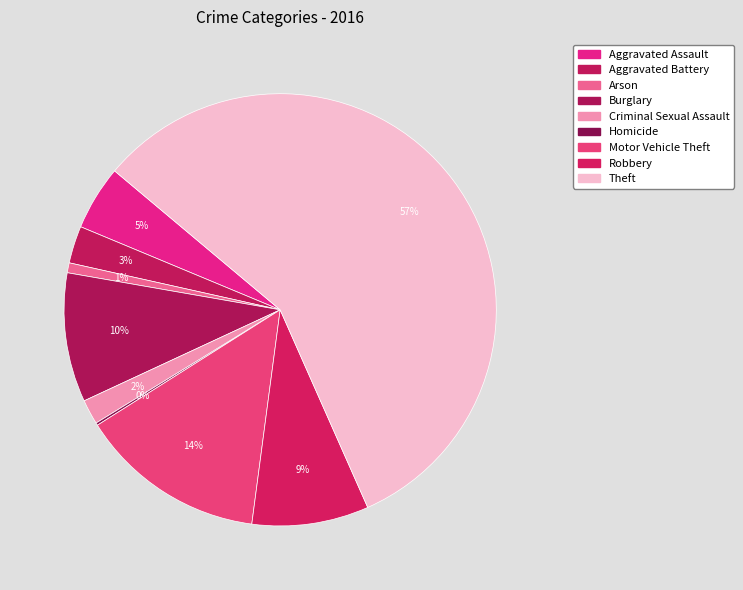

Does Robbery represent more than half of the total?

No